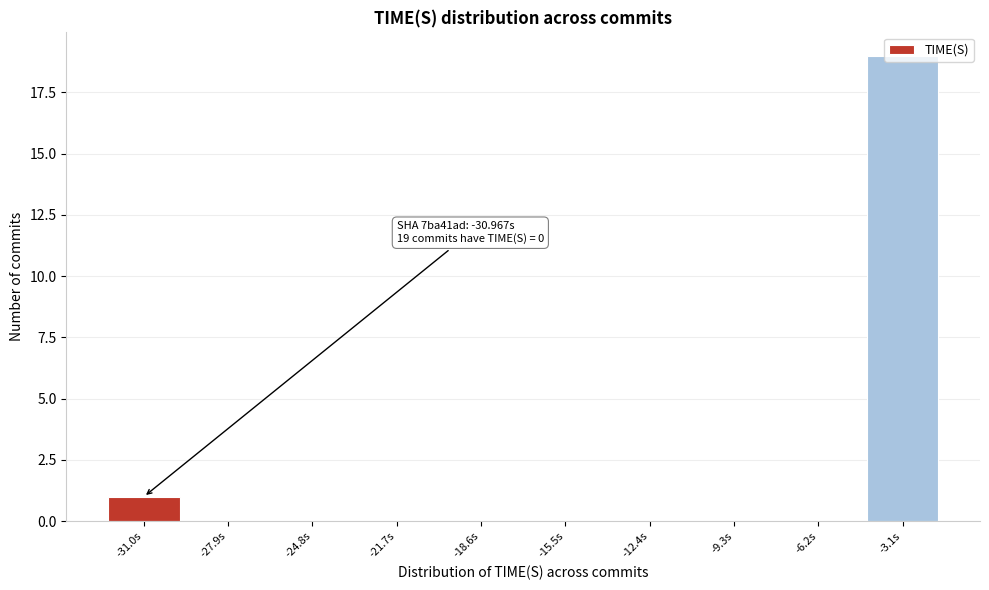

What is the greatest value displayed?

19